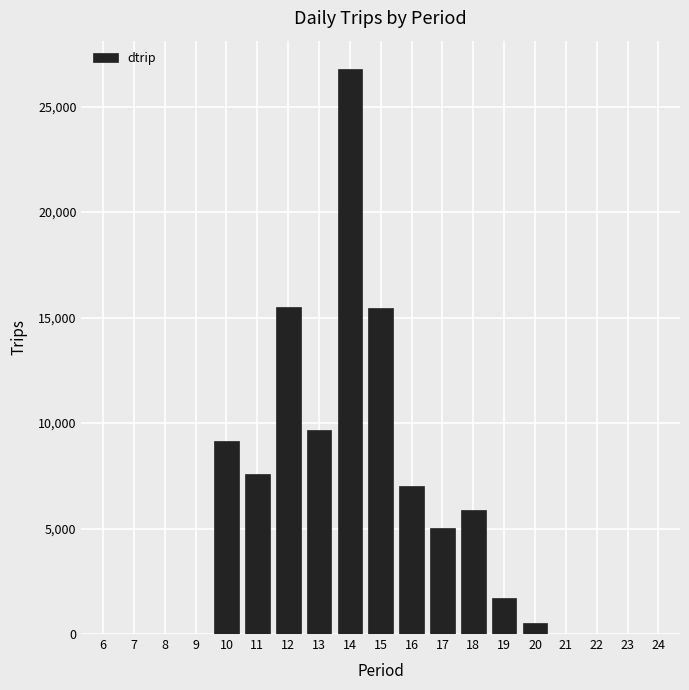

What is the change in value from 19 to 23?

-1726